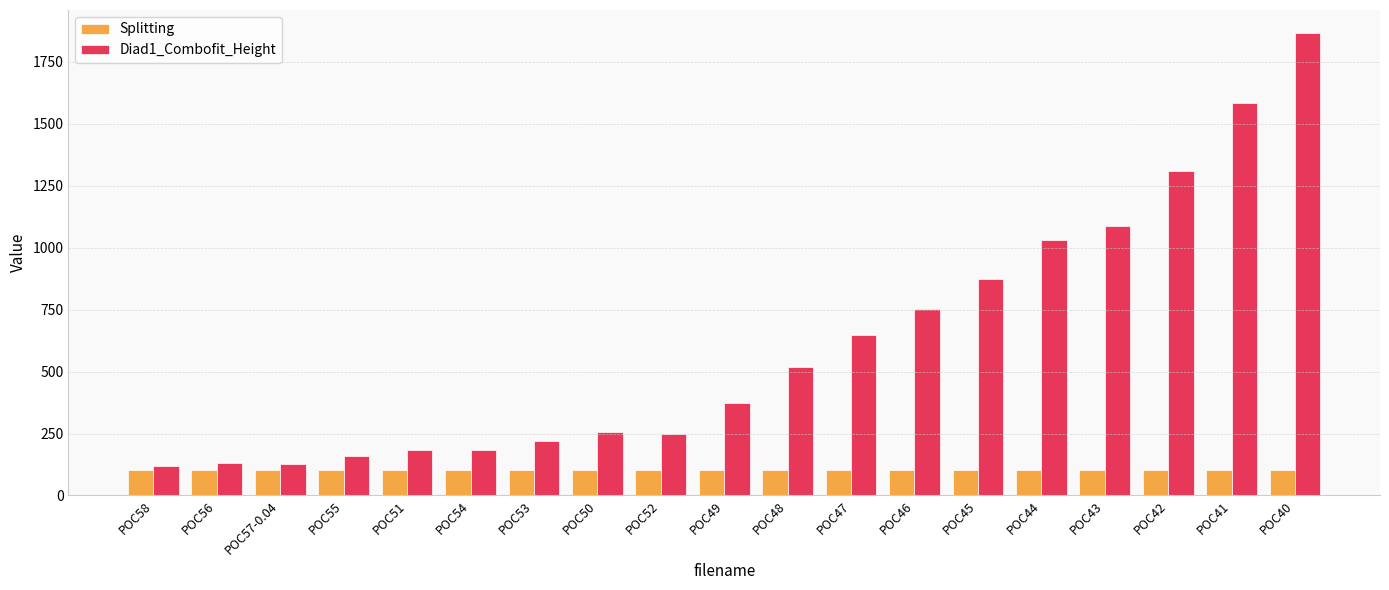

What is the difference between the maximum and minimum values in the Diad1_Combofit_Height series?

1745.7